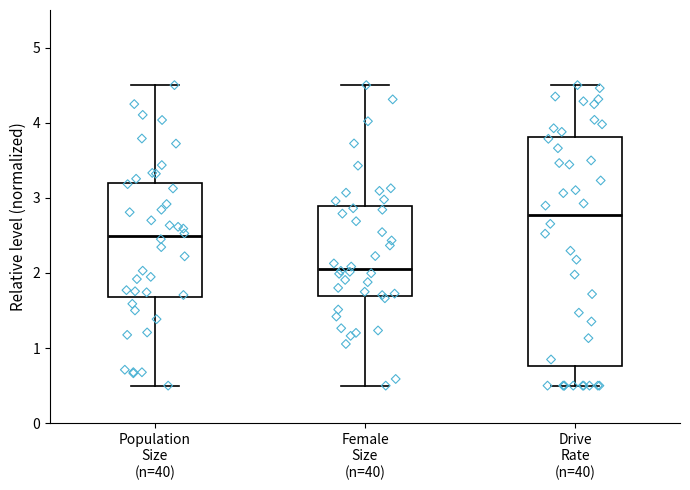

Reading left to right, transcribe this box plot: for each box, give where its median line is, the range the box spans, and where its two whiskers end, as read against the y-axis. The values are not printed on the chart, so give them approximately, as read against the axis.

Population Size (n=40): median 2.5, box 1.7 to 3.2, whiskers 0.5 to 4.5
Female Size (n=40): median 2.1, box 1.7 to 2.9, whiskers 0.5 to 4.5
Drive Rate (n=40): median 2.8, box 0.8 to 3.8, whiskers 0.5 to 4.5